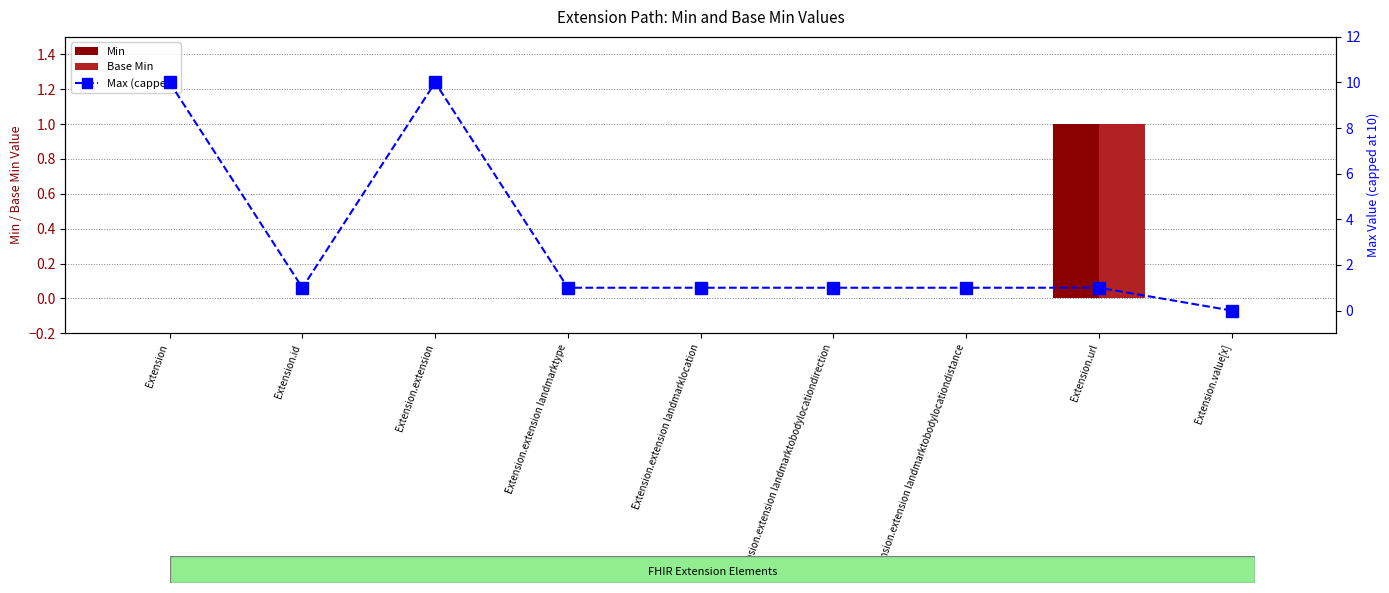

Rank the series at Extension.extension landmarklocation from lowest to highest value.

Min, Base Min, Max (capped)